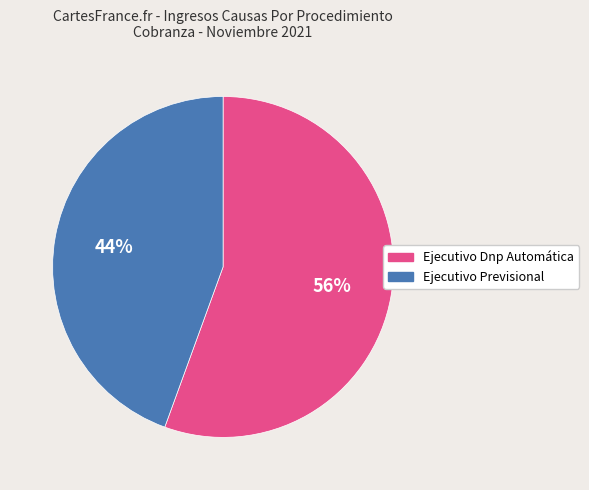

Combined, do Ejecutivo Previsional and Ejecutivo Dnp Automática account for over 50%?

Yes